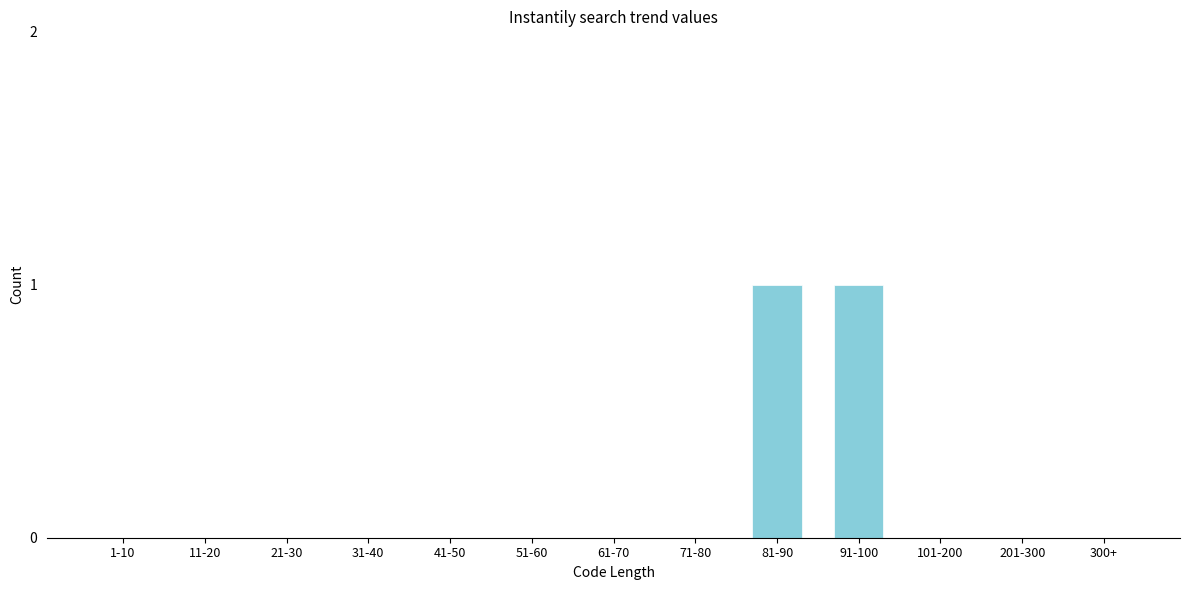

Reading left to right, list all the values displayed in this chart.

1-10=0	11-20=0	21-30=0	31-40=0	41-50=0	51-60=0	61-70=0	71-80=0	81-90=1	91-100=1	101-200=0	201-300=0	300+=0